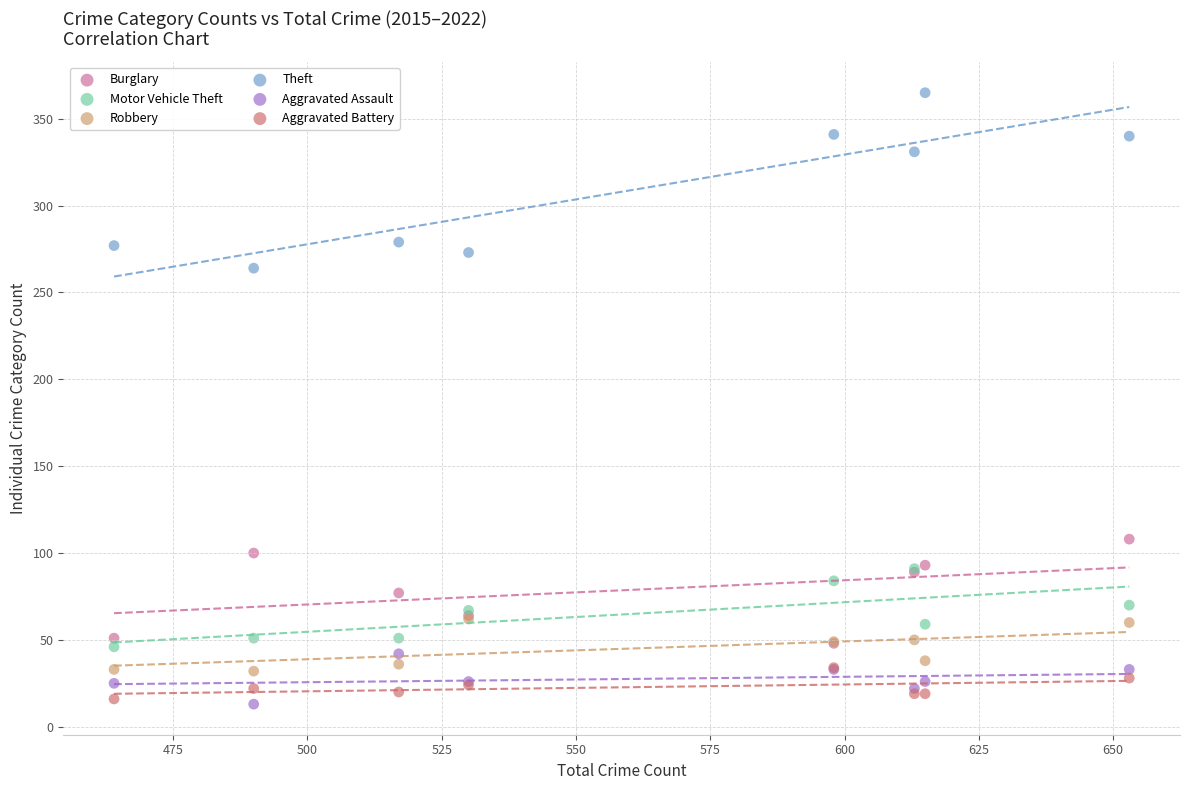

What are all the series names shown in the legend?

Burglary, Motor Vehicle Theft, Robbery, Theft, Aggravated Assault, Aggravated Battery